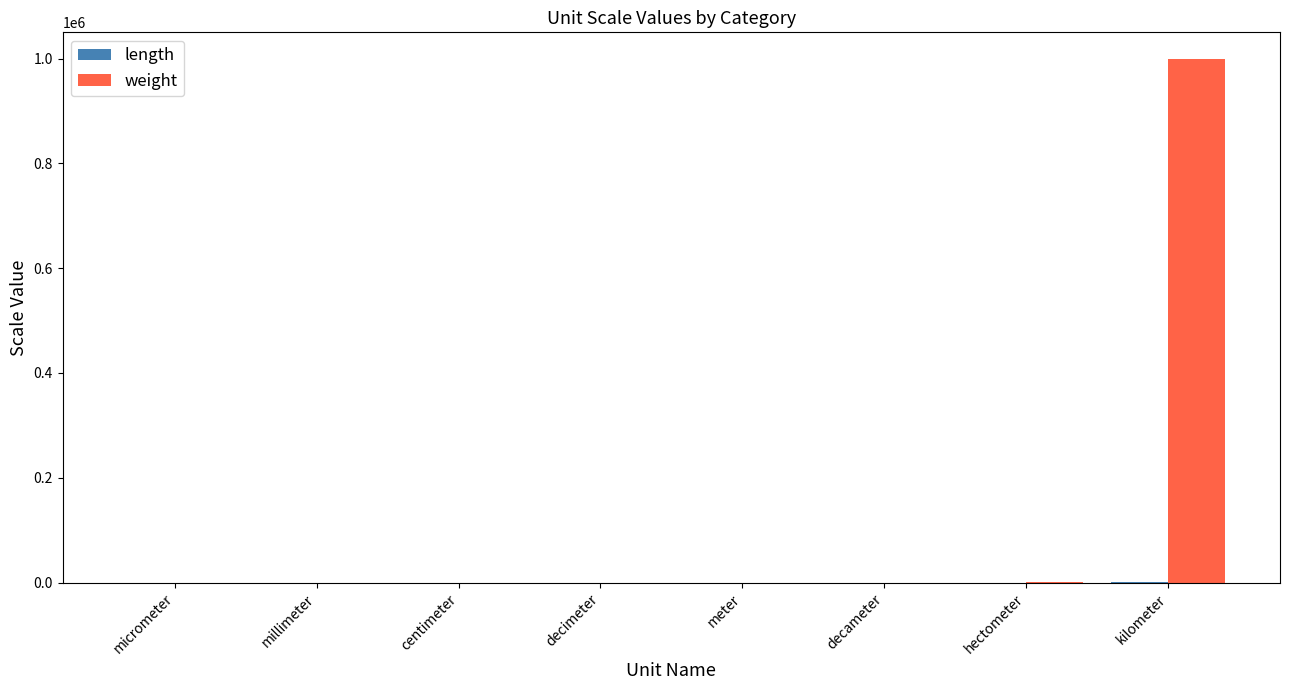

Which series has the largest range (max minus min)?

weight